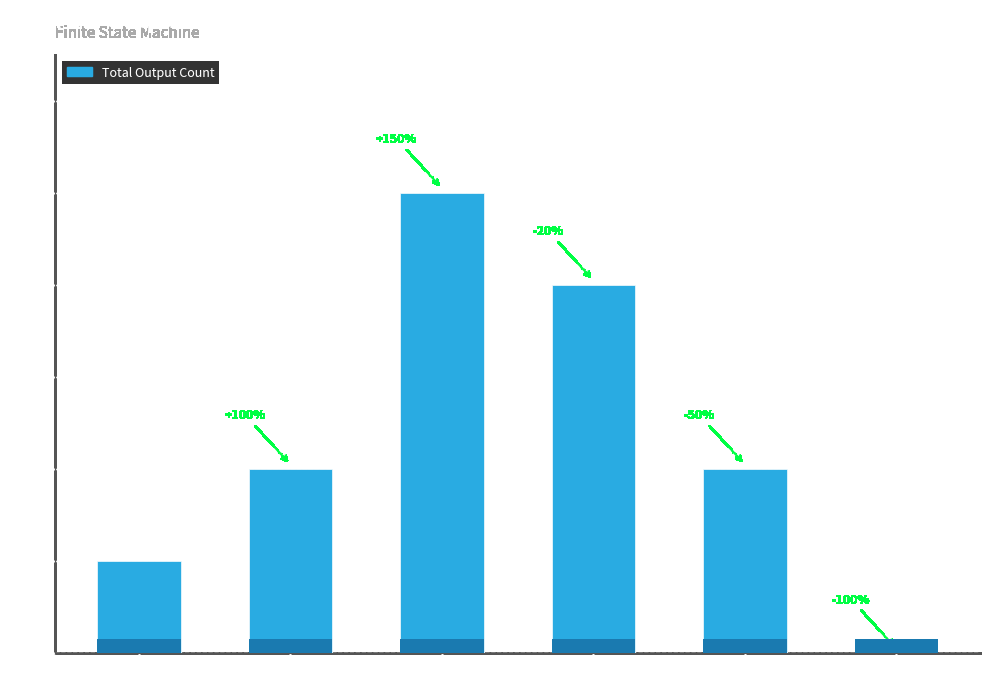

Is it true that the value at State 12-15 is 4?

True